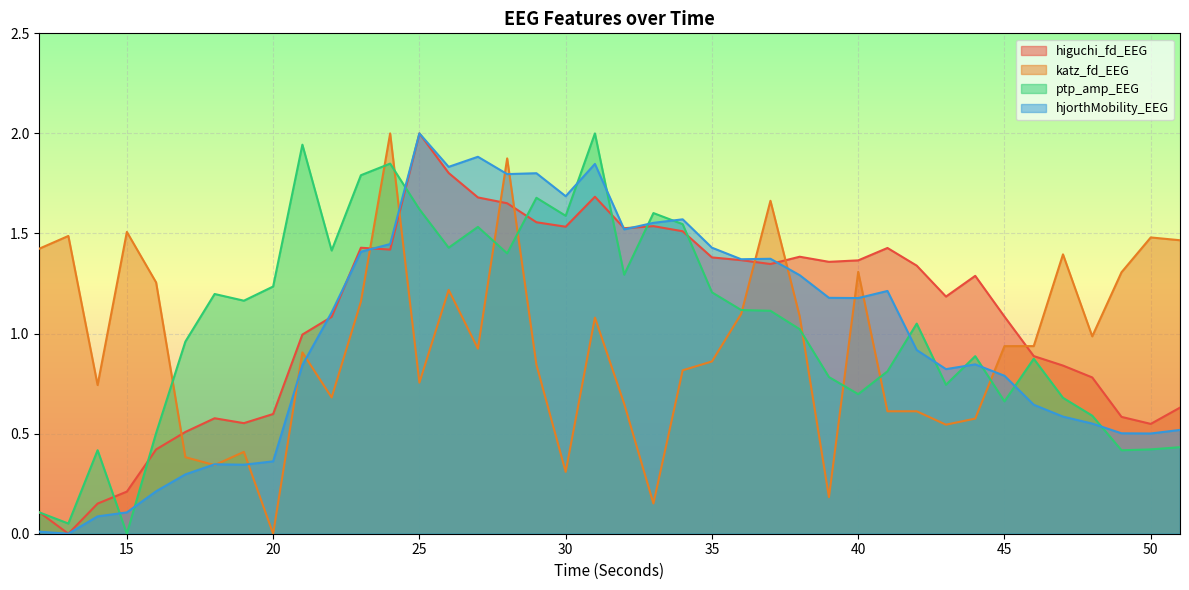

Does the chart display data point markers on the line(s)?

No